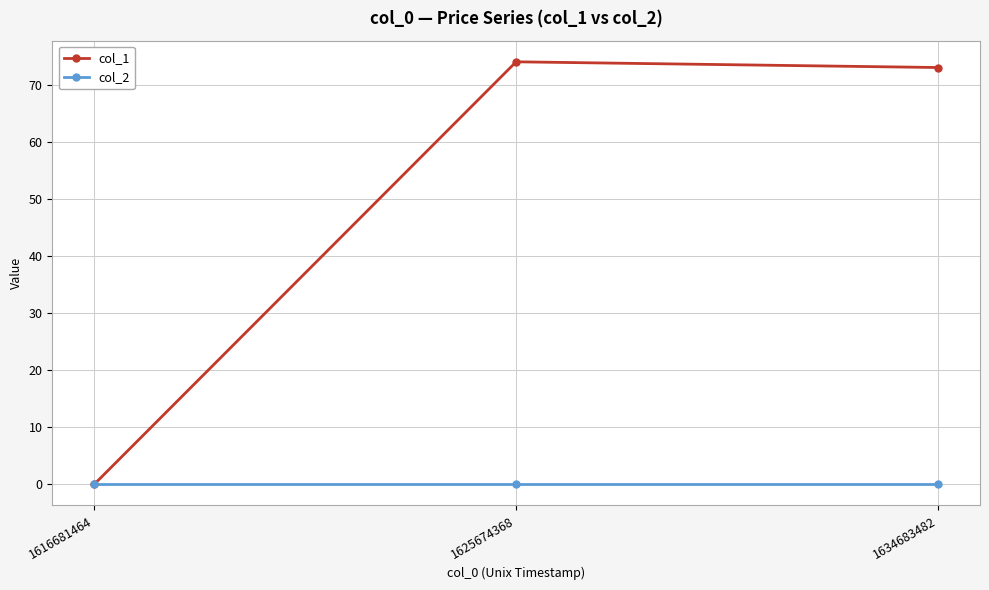

Reading right to left, extract all data points from this chart.

col_1: 73	74	0
col_2: 0	0	0